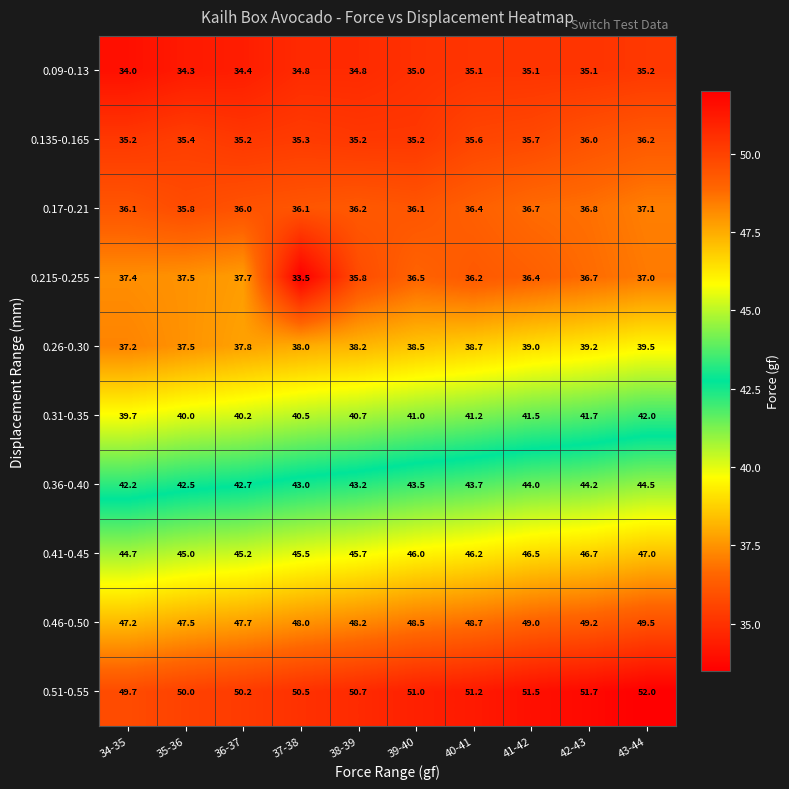

Which series has the largest total across all categories?

0.51-0.55